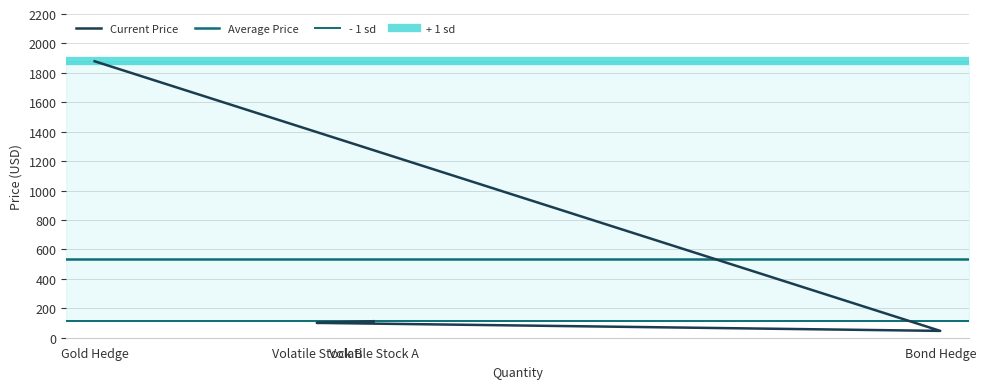

Rank the categories by value from highest to lowest.

Gold Hedge, Volatile Stock A, Volatile Stock B, Bond Hedge